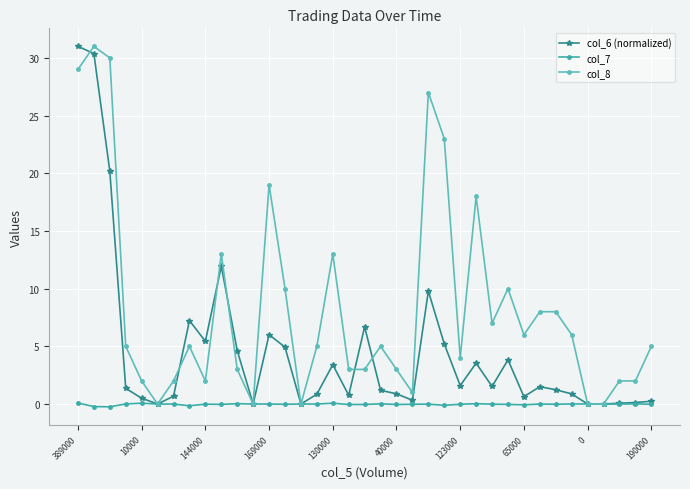

List the series in order of their overall mean, highest first.

col_8, col_6 (normalized), col_7